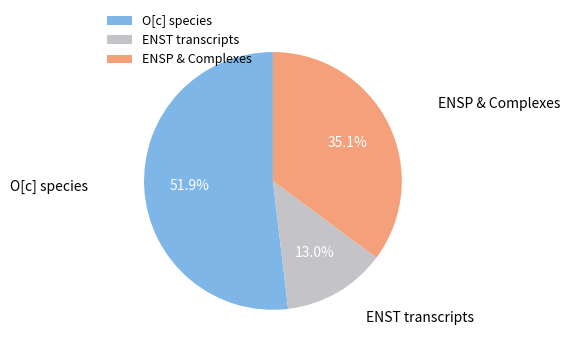

How many segments does this pie chart have?

3